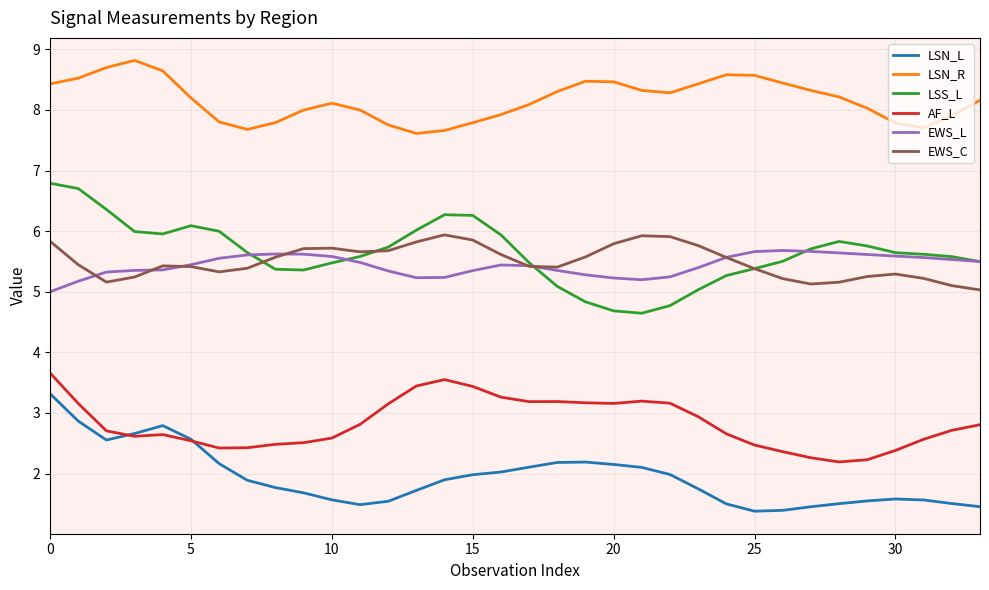

What is the sum of all EWS_L values?

184.9